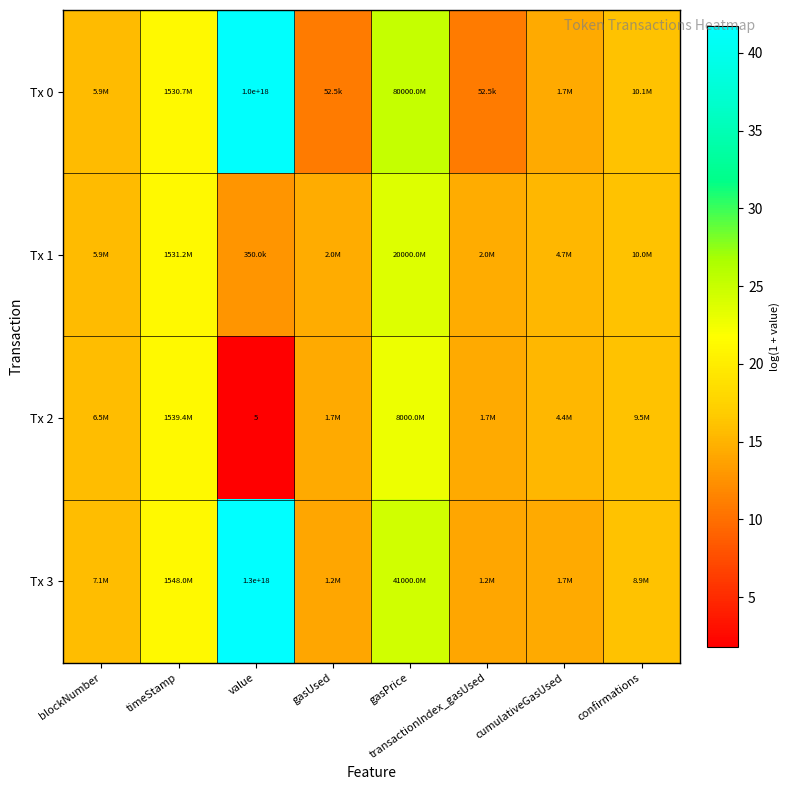

Rank the categories by Tx 3 value from highest to lowest.

value, gasPrice, timeStamp, confirmations, blockNumber, cumulativeGasUsed, gasUsed, transactionIndex_gasUsed